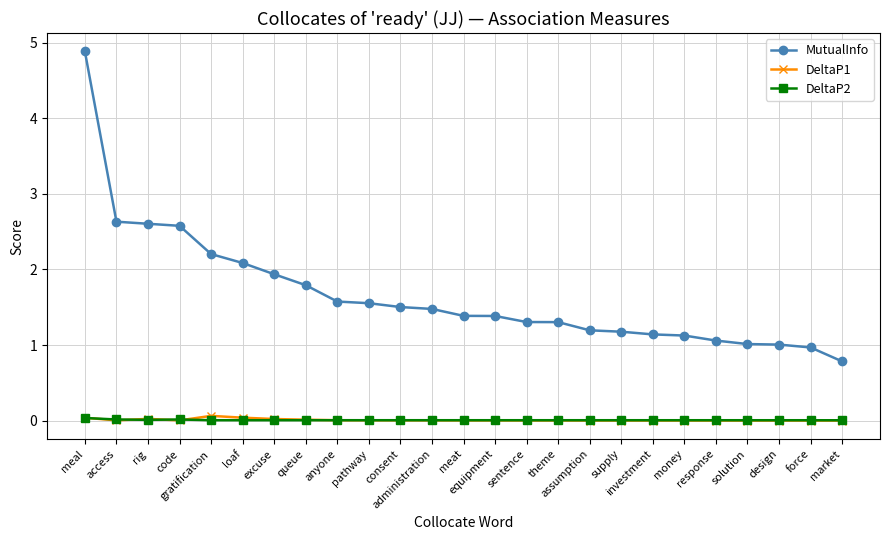

What is the total value across all series at force?

1.0